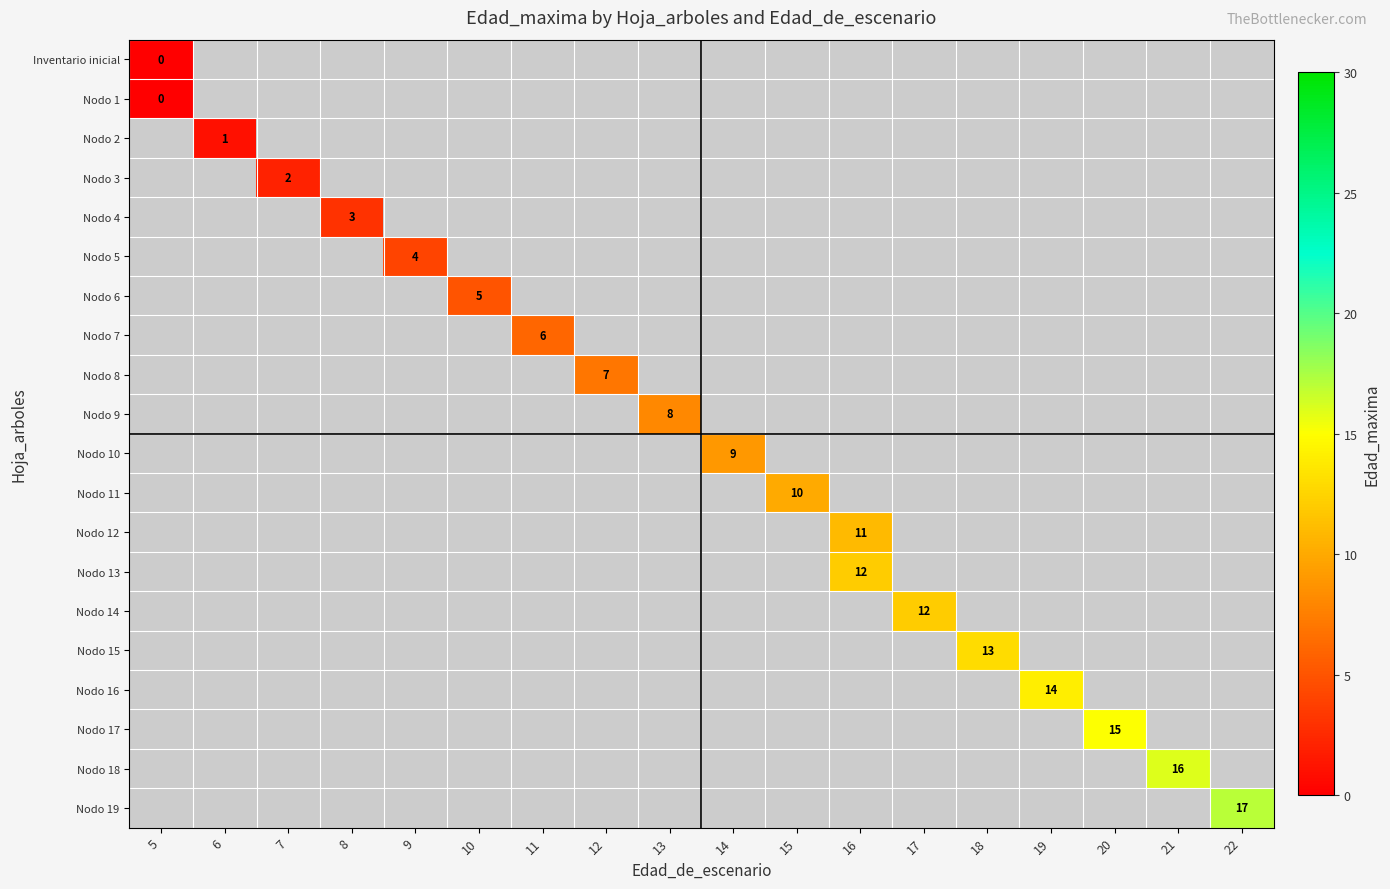

At which category does the chart reach its minimum across all series?

5